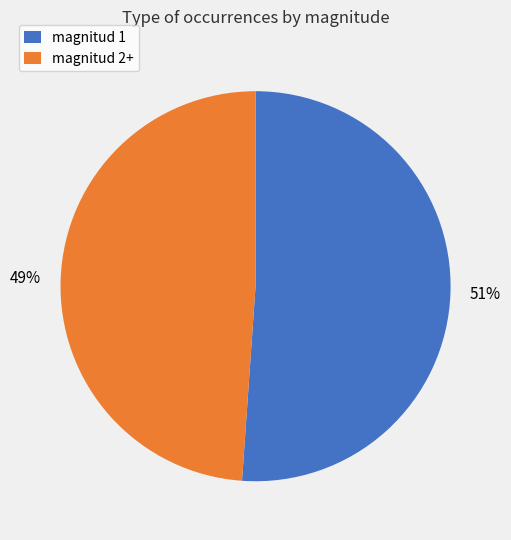

To the nearest percent, what is the difference between the largest and smallest slice percentages?

2%